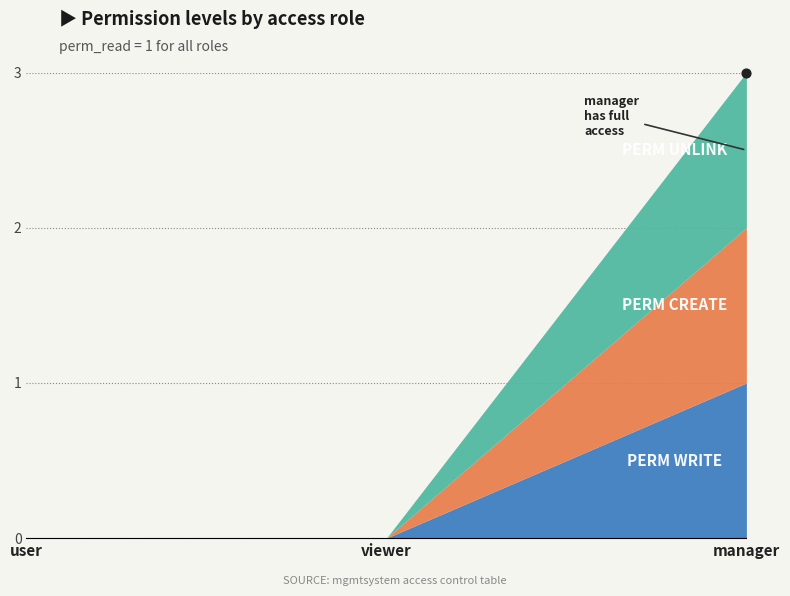

Is the value of perm_create at viewer greater than the value of perm_unlink at viewer?

No